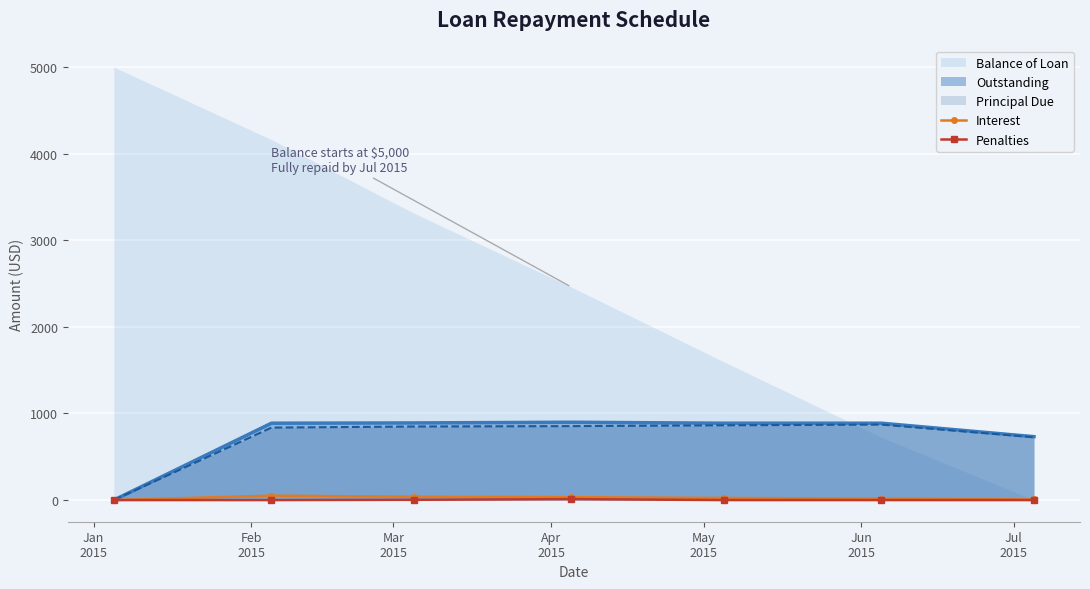

How many lines are shown in the chart?

2